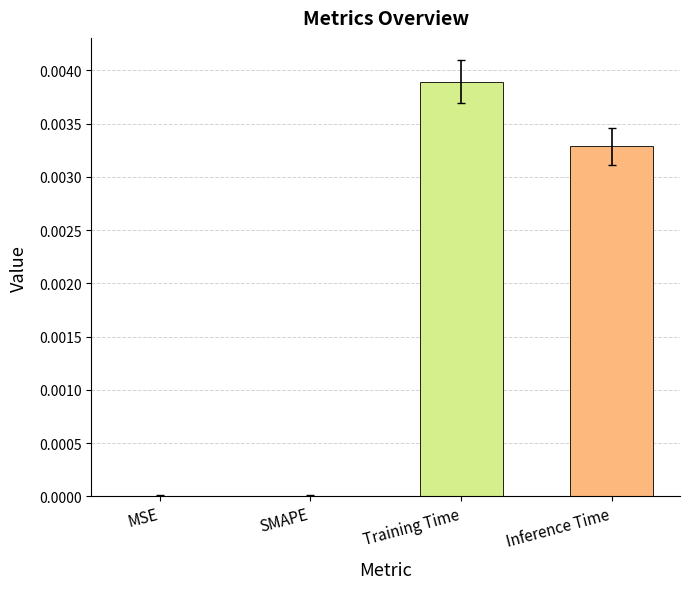

Is it true that the value at MSE is 0.0?

True